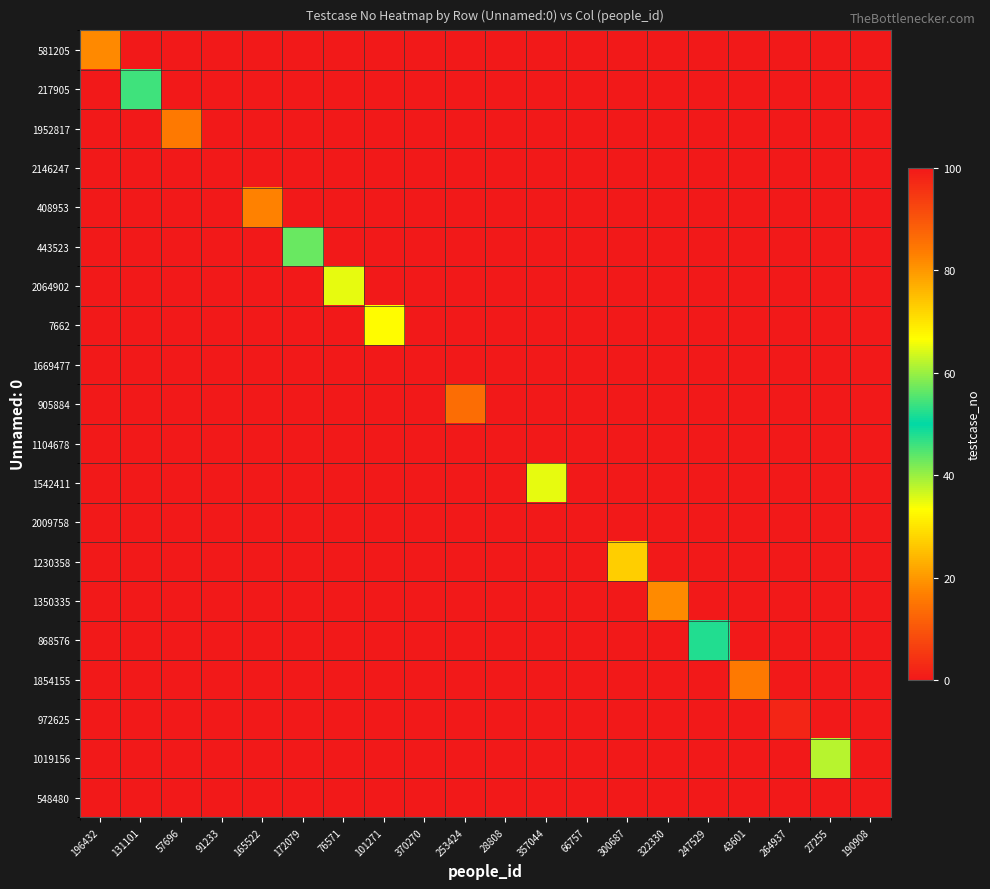

Reading right to left, extract all data points from this chart.

581205: 190908=0	27255=0	264937=0	43601=0	247529=0	322330=0	300687=0	66757=0	357044=0	28808=0	253424=0	370270=0	101271=0	76571=0	172079=0	165522=0	91233=0	57696=0	131101=0	196432=82
217905: 190908=0	27255=0	264937=0	43601=0	247529=0	322330=0	300687=0	66757=0	357044=0	28808=0	253424=0	370270=0	101271=0	76571=0	172079=0	165522=0	91233=0	57696=0	131101=54	196432=0
1952817: 190908=0	27255=0	264937=0	43601=0	247529=0	322330=0	300687=0	66757=0	357044=0	28808=0	253424=0	370270=0	101271=0	76571=0	172079=0	165522=0	91233=0	57696=84	131101=0	196432=0
2146247: 190908=0	27255=0	264937=0	43601=0	247529=0	322330=0	300687=0	66757=0	357044=0	28808=0	253424=0	370270=0	101271=0	76571=0	172079=0	165522=0	91233=0	57696=0	131101=0	196432=0
408953: 190908=0	27255=0	264937=0	43601=0	247529=0	322330=0	300687=0	66757=0	357044=0	28808=0	253424=0	370270=0	101271=0	76571=0	172079=0	165522=17	91233=0	57696=0	131101=0	196432=0
443523: 190908=0	27255=0	264937=0	43601=0	247529=0	322330=0	300687=0	66757=0	357044=0	28808=0	253424=0	370270=0	101271=0	76571=0	172079=43	165522=0	91233=0	57696=0	131101=0	196432=0
2064902: 190908=0	27255=0	264937=0	43601=0	247529=0	322330=0	300687=0	66757=0	357044=0	28808=0	253424=0	370270=0	101271=0	76571=65	172079=0	165522=0	91233=0	57696=0	131101=0	196432=0
7662: 190908=0	27255=0	264937=0	43601=0	247529=0	322330=0	300687=0	66757=0	357044=0	28808=0	253424=0	370270=0	101271=67	76571=0	172079=0	165522=0	91233=0	57696=0	131101=0	196432=0
1669477: 190908=0	27255=0	264937=0	43601=0	247529=0	322330=0	300687=0	66757=0	357044=0	28808=0	253424=0	370270=0	101271=0	76571=0	172079=0	165522=0	91233=0	57696=0	131101=0	196432=0
905884: 190908=0	27255=0	264937=0	43601=0	247529=0	322330=0	300687=0	66757=0	357044=0	28808=0	253424=14	370270=0	101271=0	76571=0	172079=0	165522=0	91233=0	57696=0	131101=0	196432=0
1104678: 190908=0	27255=0	264937=0	43601=0	247529=0	322330=0	300687=0	66757=0	357044=0	28808=0	253424=0	370270=0	101271=0	76571=0	172079=0	165522=0	91233=0	57696=0	131101=0	196432=0
1542411: 190908=0	27255=0	264937=0	43601=0	247529=0	322330=0	300687=0	66757=0	357044=65	28808=0	253424=0	370270=0	101271=0	76571=0	172079=0	165522=0	91233=0	57696=0	131101=0	196432=0
2009758: 190908=0	27255=0	264937=0	43601=0	247529=0	322330=0	300687=0	66757=0	357044=0	28808=0	253424=0	370270=0	101271=0	76571=0	172079=0	165522=0	91233=0	57696=0	131101=0	196432=0
1230358: 190908=0	27255=0	264937=0	43601=0	247529=0	322330=0	300687=73	66757=0	357044=0	28808=0	253424=0	370270=0	101271=0	76571=0	172079=0	165522=0	91233=0	57696=0	131101=0	196432=0
1350335: 190908=0	27255=0	264937=0	43601=0	247529=0	322330=18	300687=0	66757=0	357044=0	28808=0	253424=0	370270=0	101271=0	76571=0	172079=0	165522=0	91233=0	57696=0	131101=0	196432=0
868576: 190908=0	27255=0	264937=0	43601=0	247529=52	322330=0	300687=0	66757=0	357044=0	28808=0	253424=0	370270=0	101271=0	76571=0	172079=0	165522=0	91233=0	57696=0	131101=0	196432=0
1854155: 190908=0	27255=0	264937=0	43601=84	247529=0	322330=0	300687=0	66757=0	357044=0	28808=0	253424=0	370270=0	101271=0	76571=0	172079=0	165522=0	91233=0	57696=0	131101=0	196432=0
972625: 190908=0	27255=0	264937=98	43601=0	247529=0	322330=0	300687=0	66757=0	357044=0	28808=0	253424=0	370270=0	101271=0	76571=0	172079=0	165522=0	91233=0	57696=0	131101=0	196432=0
1019156: 190908=0	27255=62	264937=0	43601=0	247529=0	322330=0	300687=0	66757=0	357044=0	28808=0	253424=0	370270=0	101271=0	76571=0	172079=0	165522=0	91233=0	57696=0	131101=0	196432=0
548480: 190908=0	27255=0	264937=0	43601=0	247529=0	322330=0	300687=0	66757=0	357044=0	28808=0	253424=0	370270=0	101271=0	76571=0	172079=0	165522=0	91233=0	57696=0	131101=0	196432=0